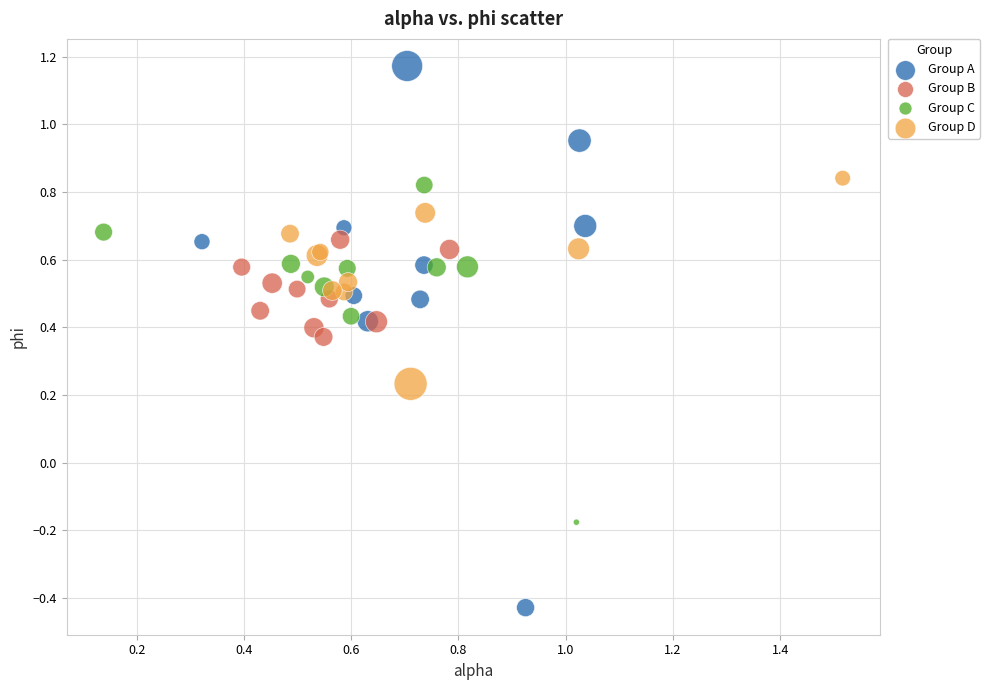

Which series reaches the maximum Y coordinate?

Group A